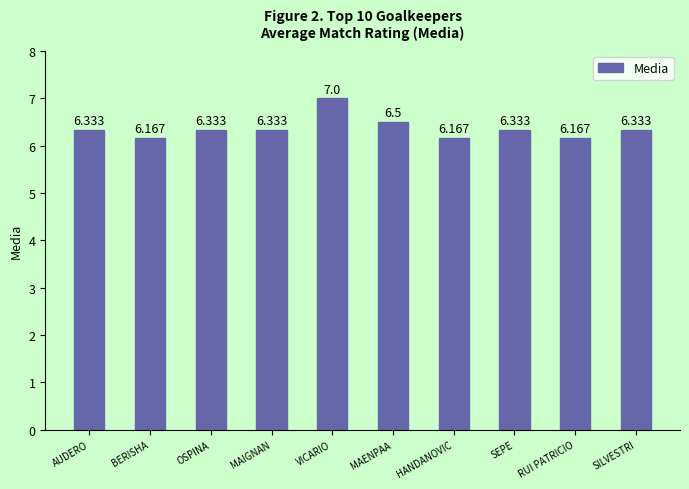

What is the difference between the maximum and minimum values?

0.8